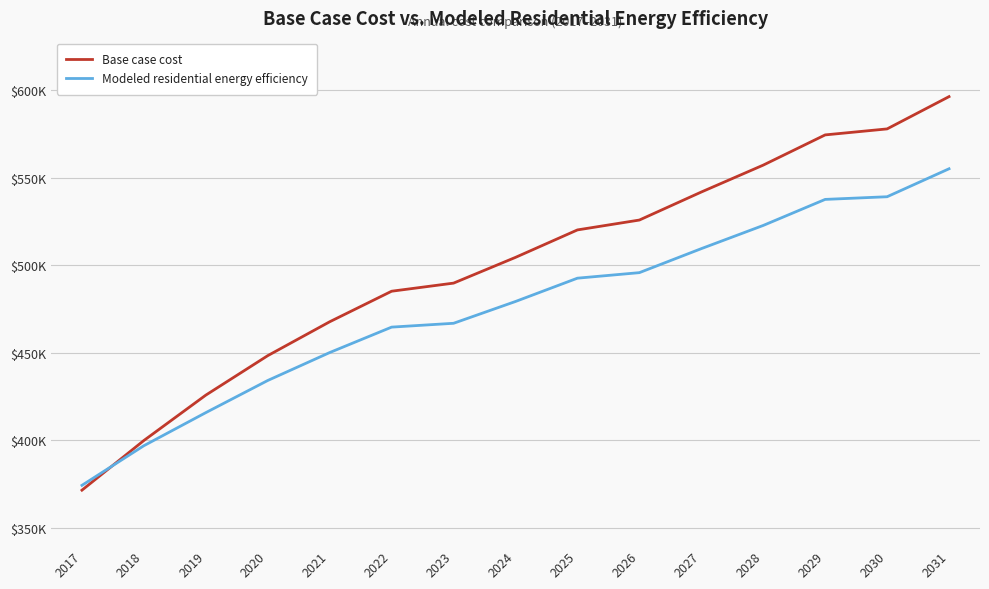

What is the value of the Modeled residential energy efficiency point at the 8th from the left?

479299.4